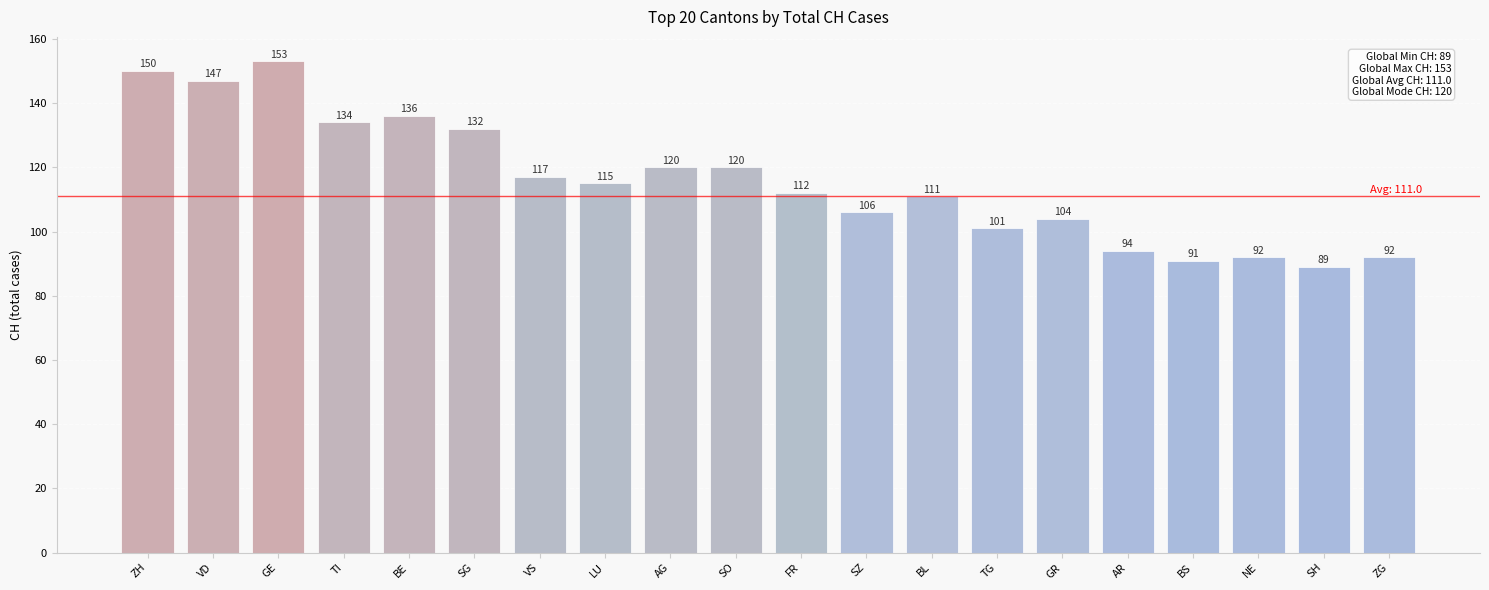

Reading right to left, list all the values displayed in this chart.

ZG=92	SH=89	NE=92	BS=91	AR=94	GR=104	TG=101	BL=111	SZ=106	FR=112	SO=120	AG=120	LU=115	VS=117	SG=132	BE=136	TI=134	GE=153	VD=147	ZH=150